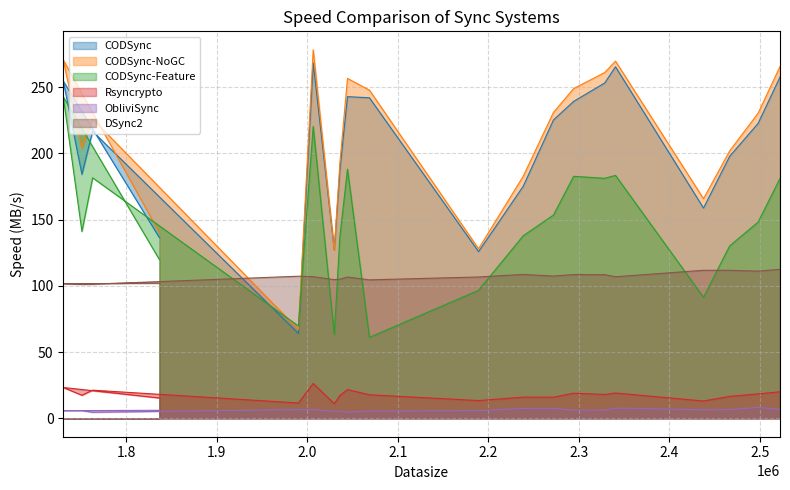

What is the label of the 11th point from the right?

2068693